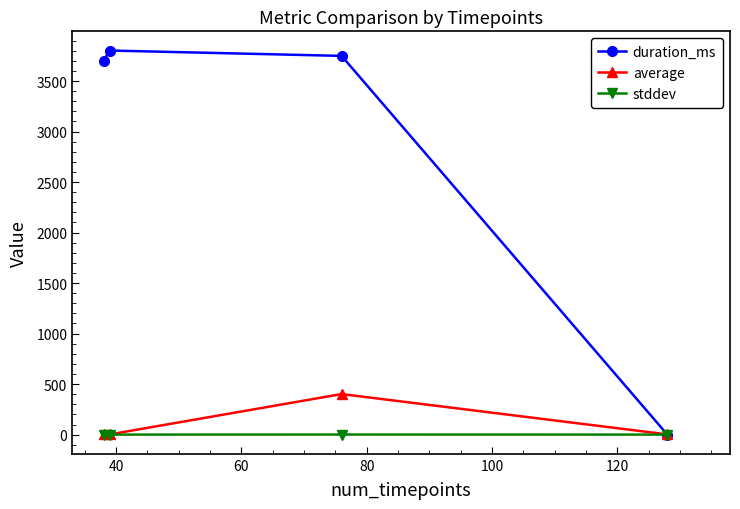

Is this an area chart (filled region under the line)?

No